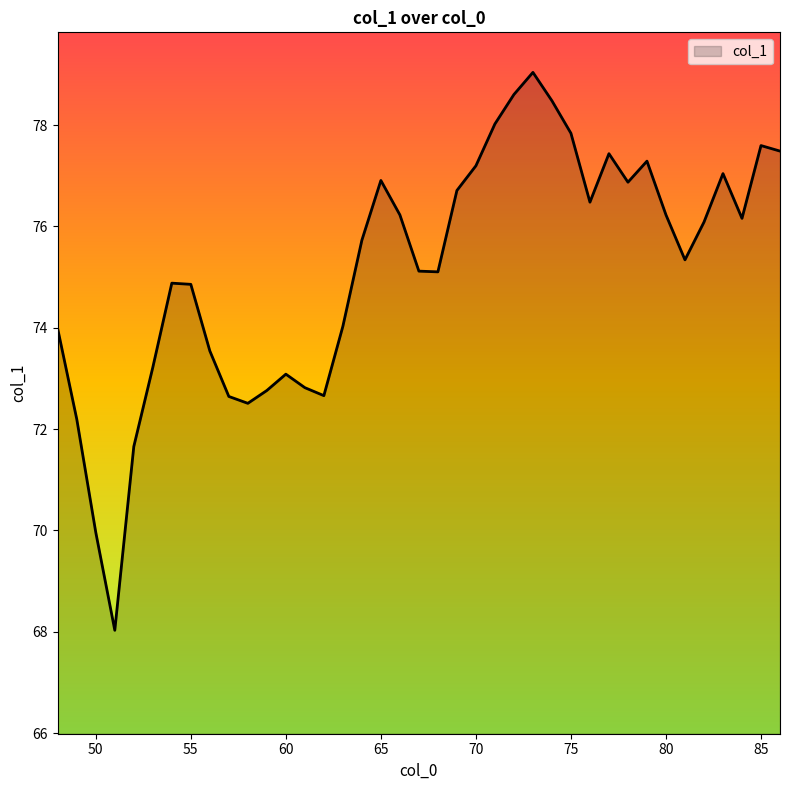

What is the minimum value shown in the chart?

68.0